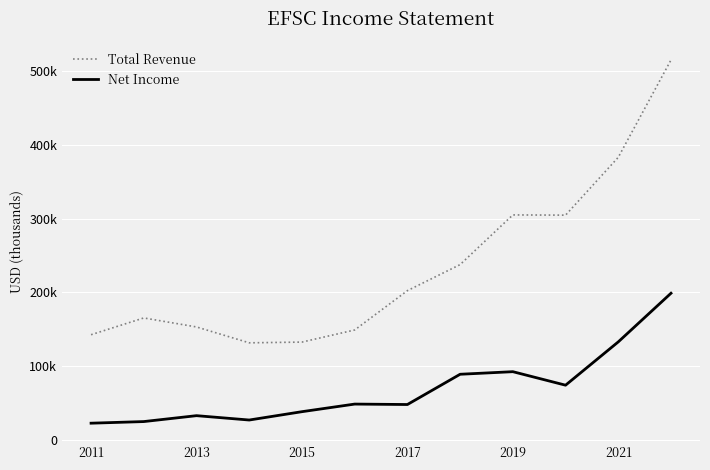

Is this an area chart (filled region under the line)?

No